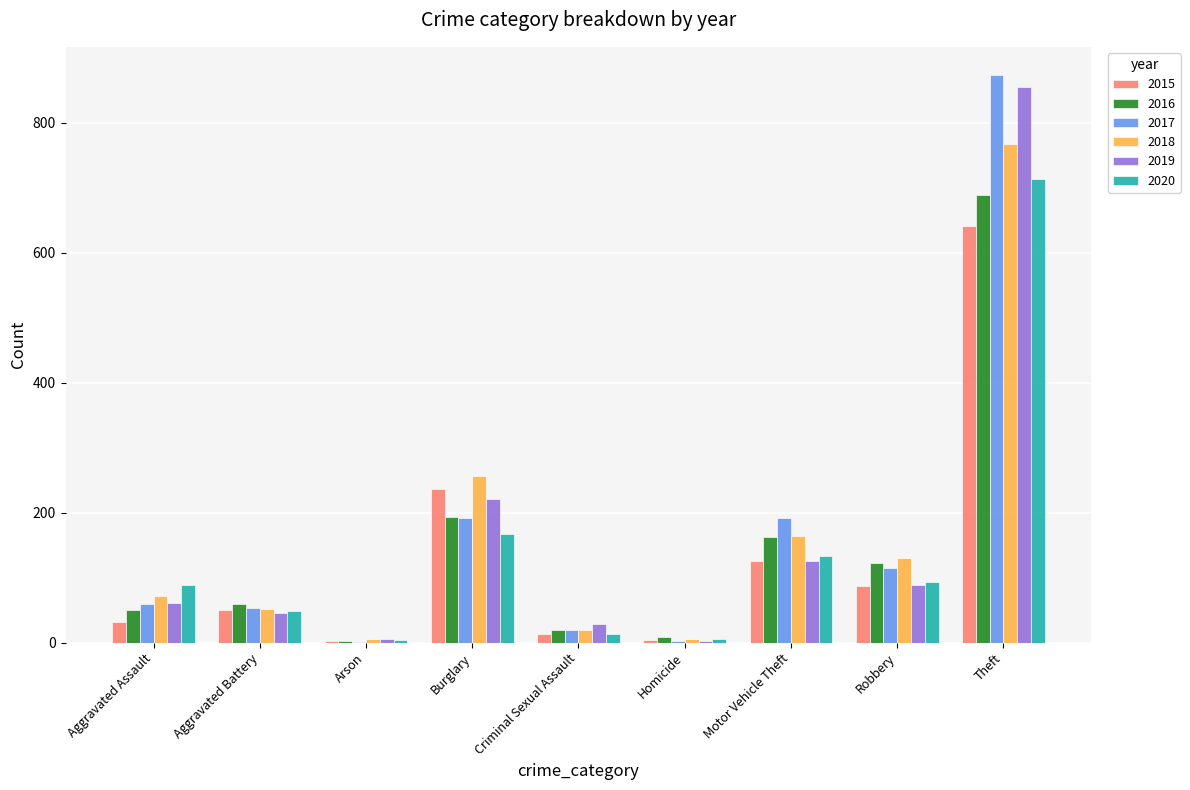

True or false: 2017 has a value of 2 at Homicide.

True